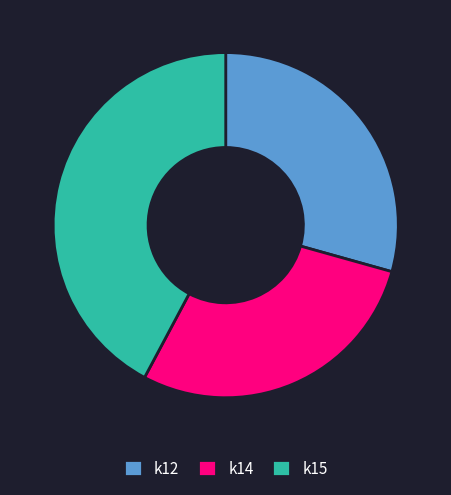

Is it true that k12 is 29% of the pie?

True